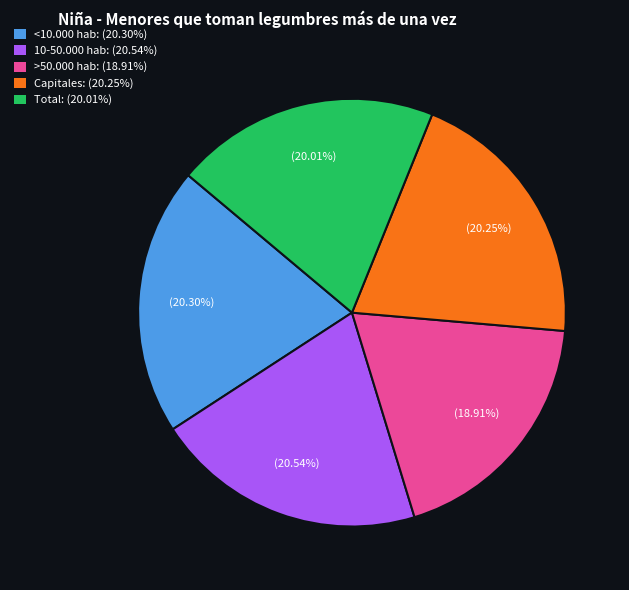

Does <10.000 hab represent more than half of the total?

No